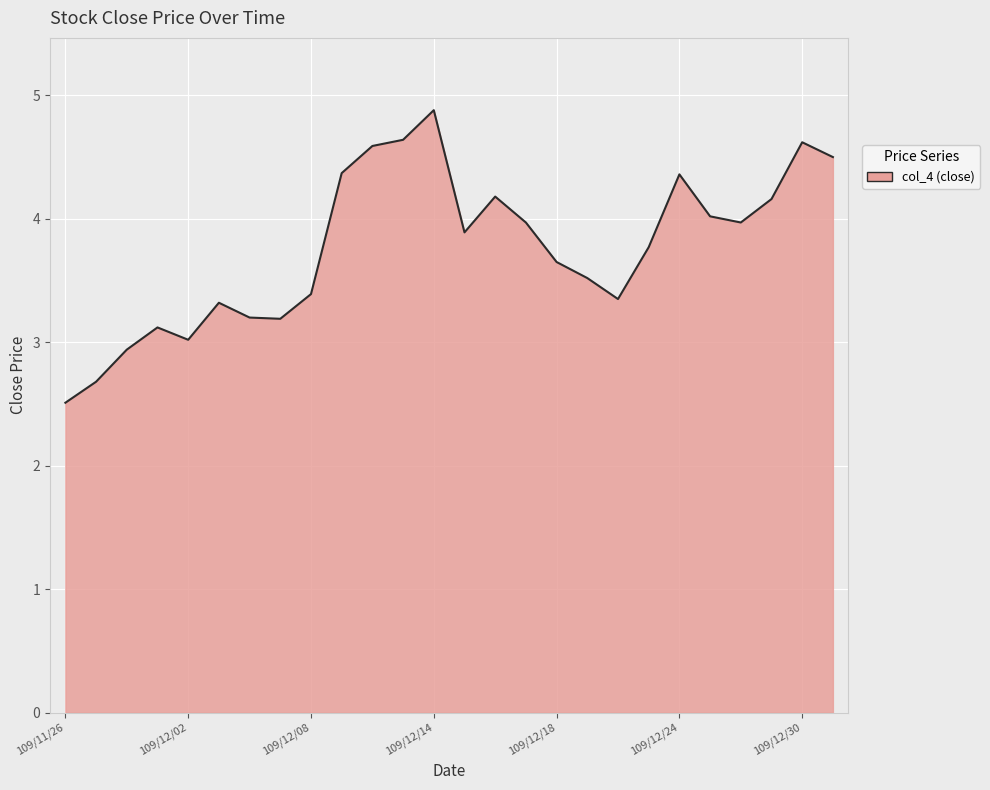

What is the difference between the maximum and minimum values?

2.4